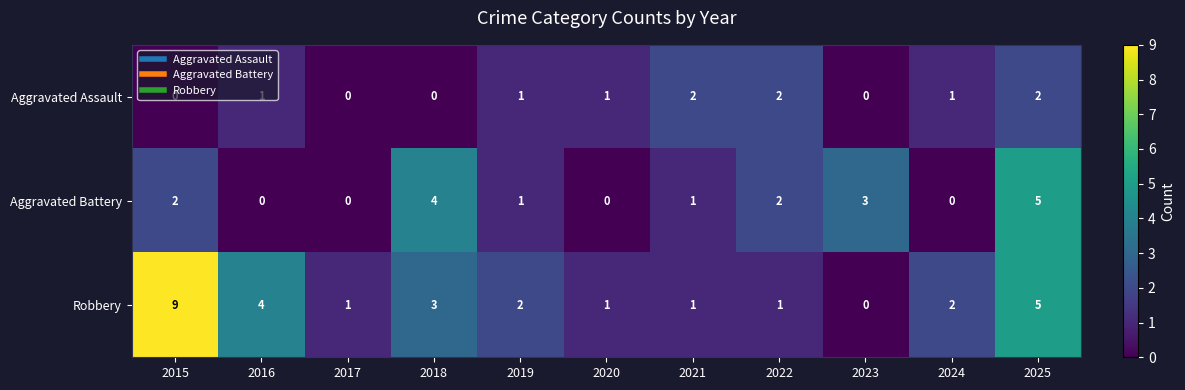

Which series has the largest range (max minus min)?

Robbery